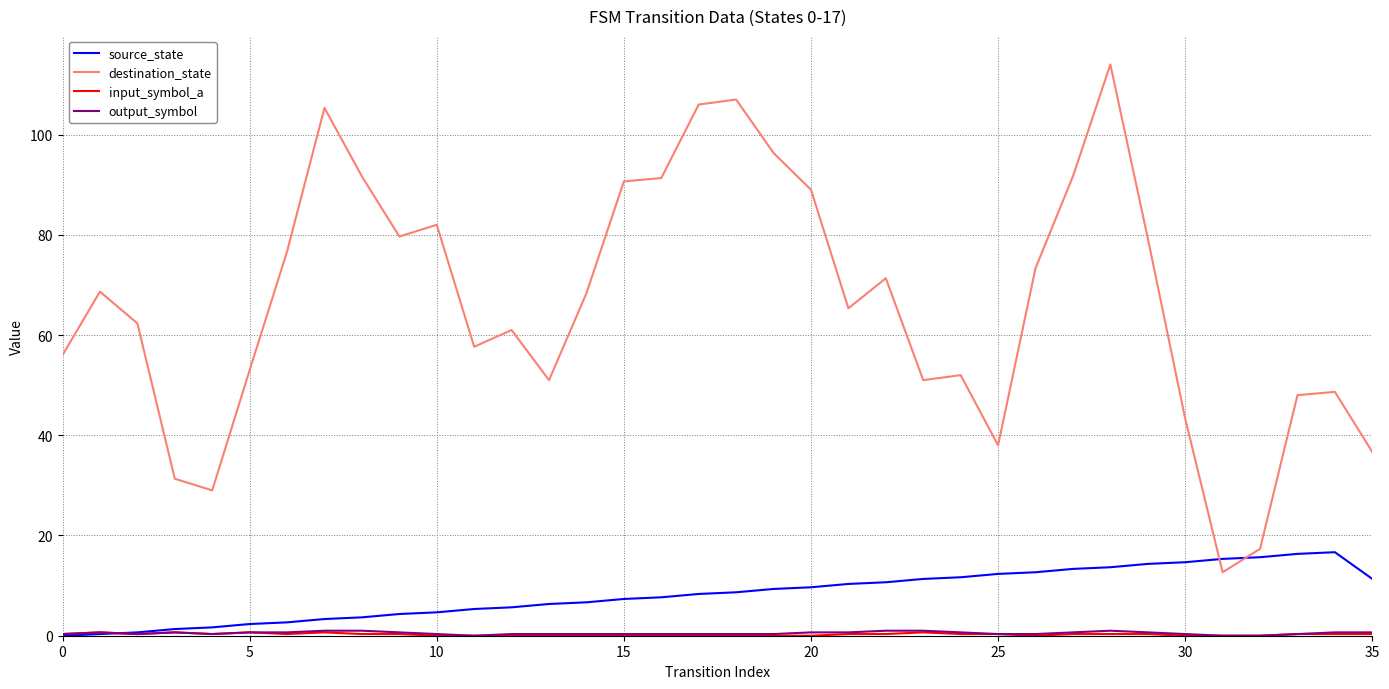

Which series has the largest range (max minus min)?

destination_state